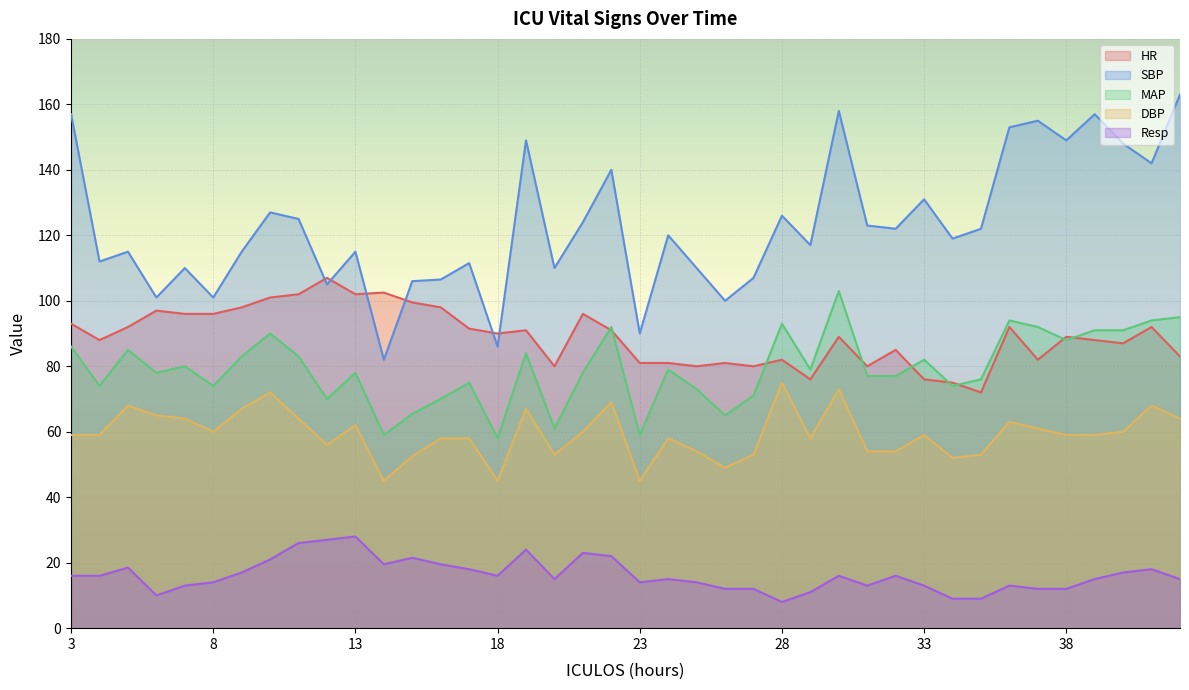

True or false: Resp has more than 0 points higher than both neighbors.

True